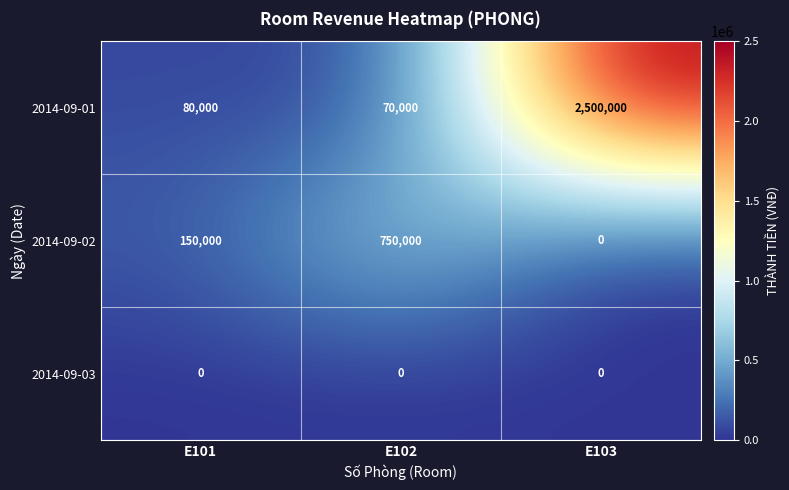

Which category has the highest value in the 2014-09-01 series?

E103